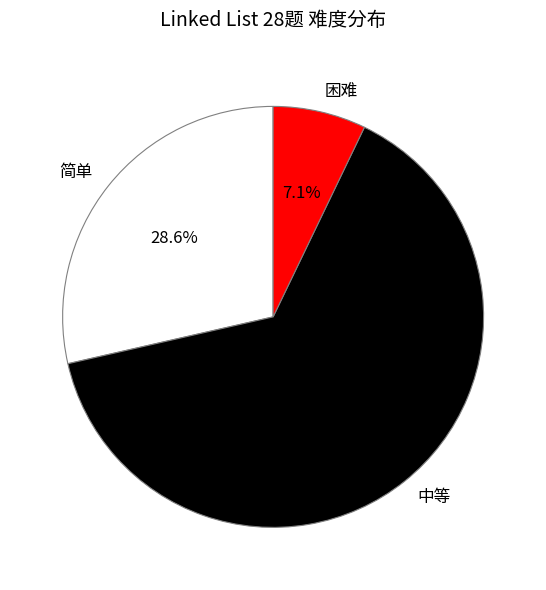

To the nearest percent, what is the combined percentage of 困难 and 简单?

36%